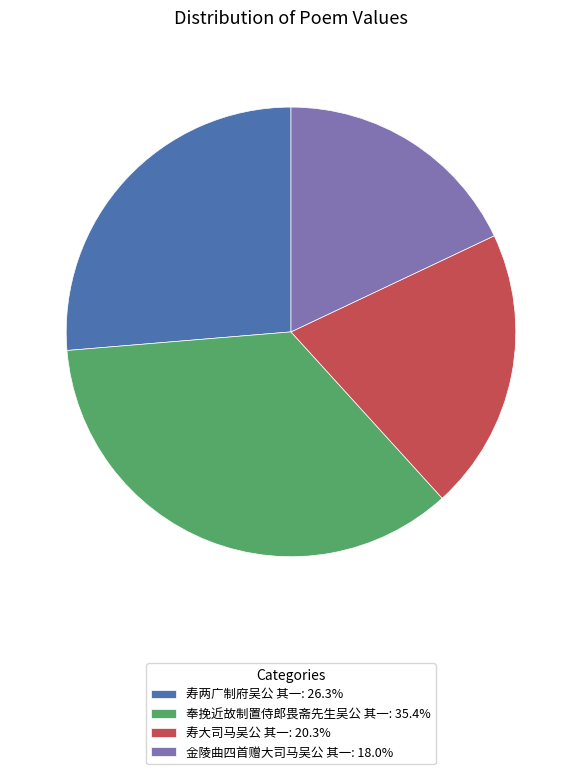

What is the ratio of the value at 寿两广制府吴公 其一: 26.3% to the value at 金陵曲四首赠大司马吴公 其一: 18.0%?

1.5